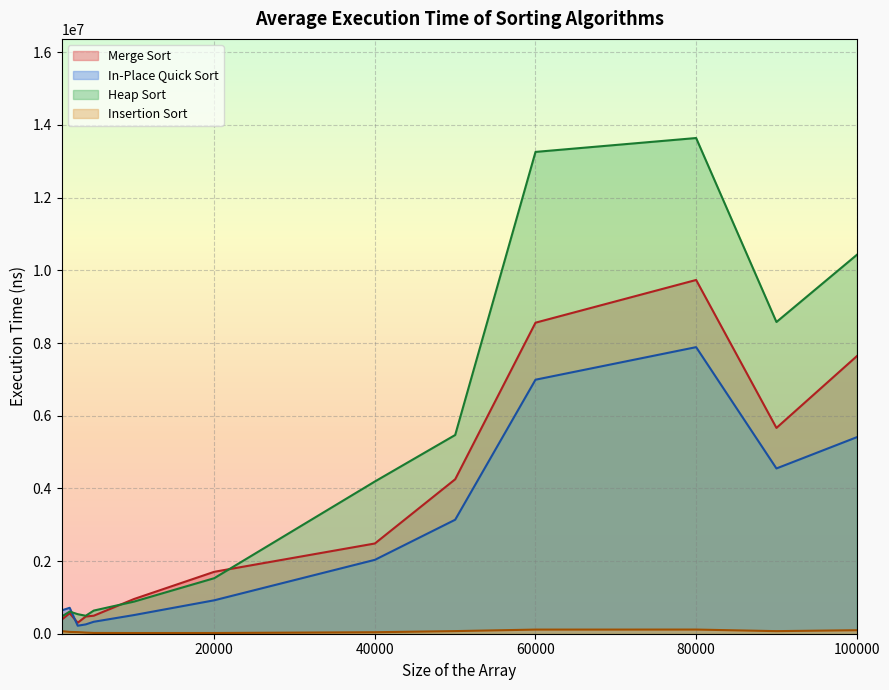

How many interior local peaks does the In-Place Quick Sort series have?

2